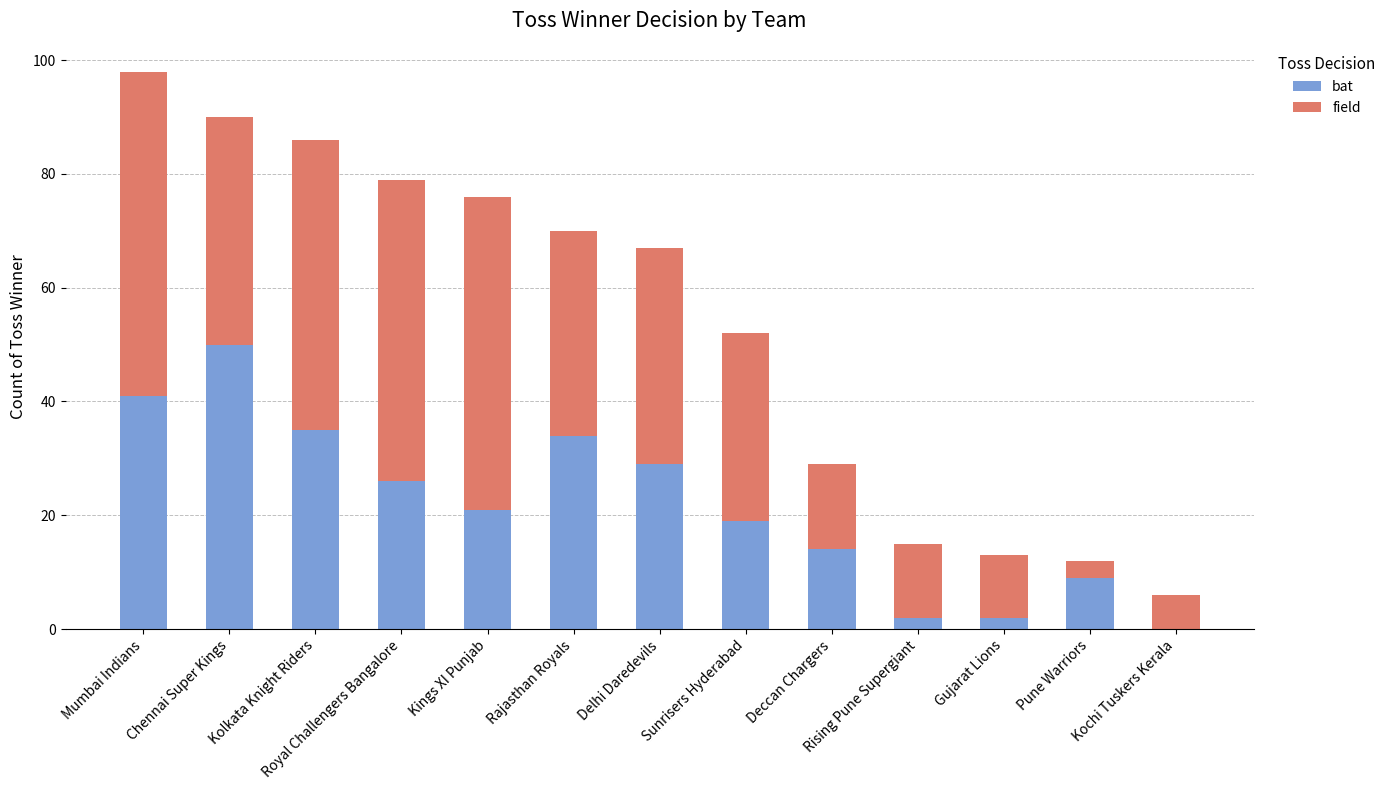

At which category is the sum across all series the highest?

Mumbai Indians